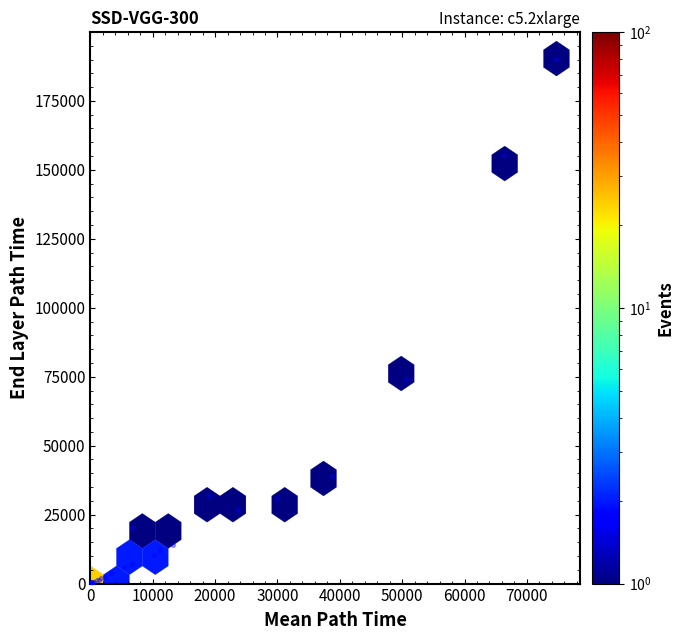

What Y value in the scatter plot is closest to 95197?

74312